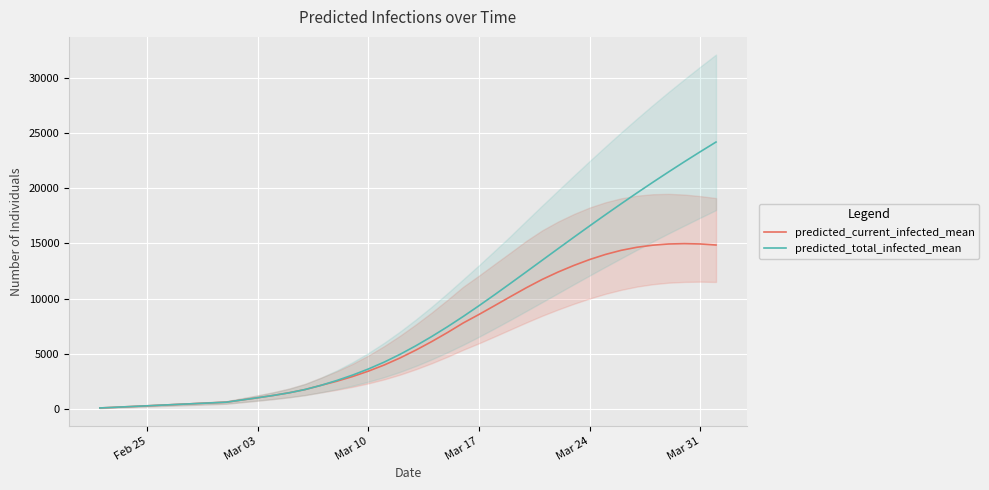

At Mar 31, list the series in order from smallest to largest.

predicted_current_infected_mean, predicted_total_infected_mean